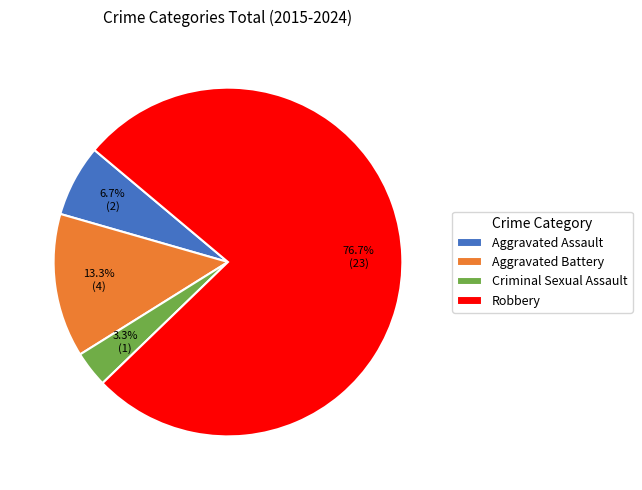

Rank the categories by value from highest to lowest.

Robbery, Aggravated Battery, Aggravated Assault, Criminal Sexual Assault